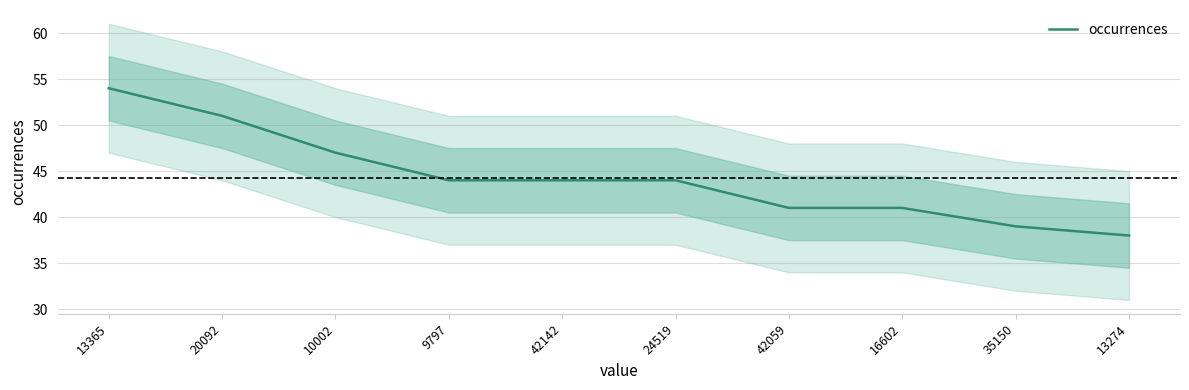

What is the difference between the values at 24519 and 35150?

5